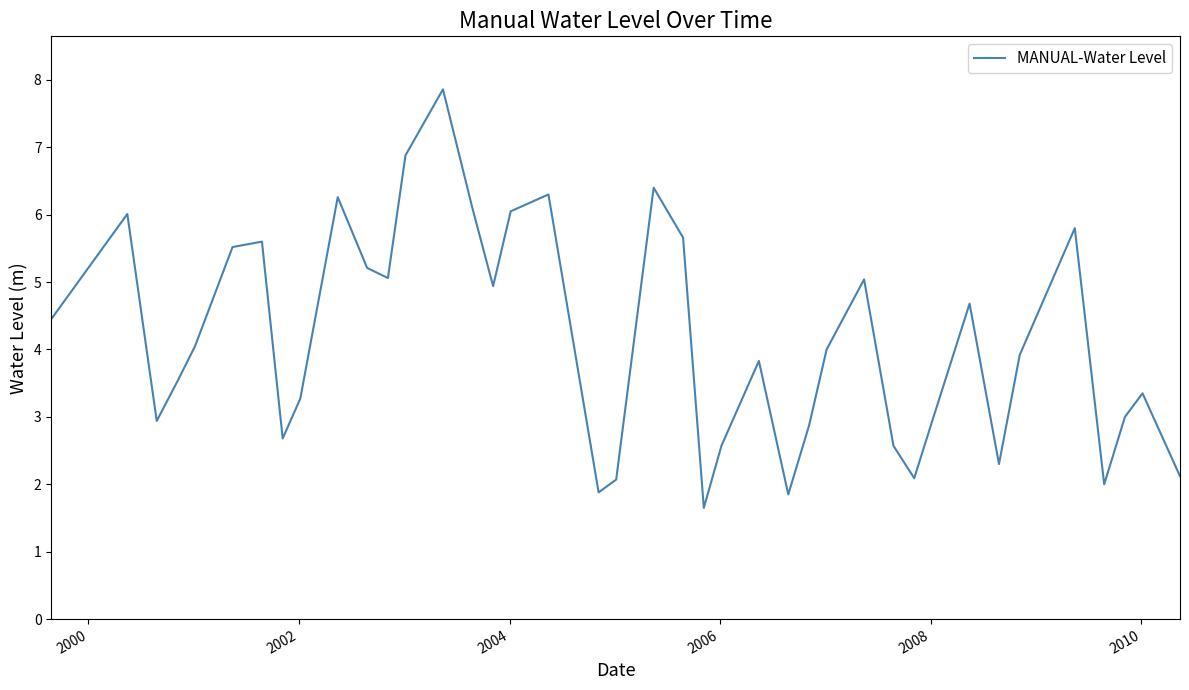

What is the minimum value shown in the chart?

1.6